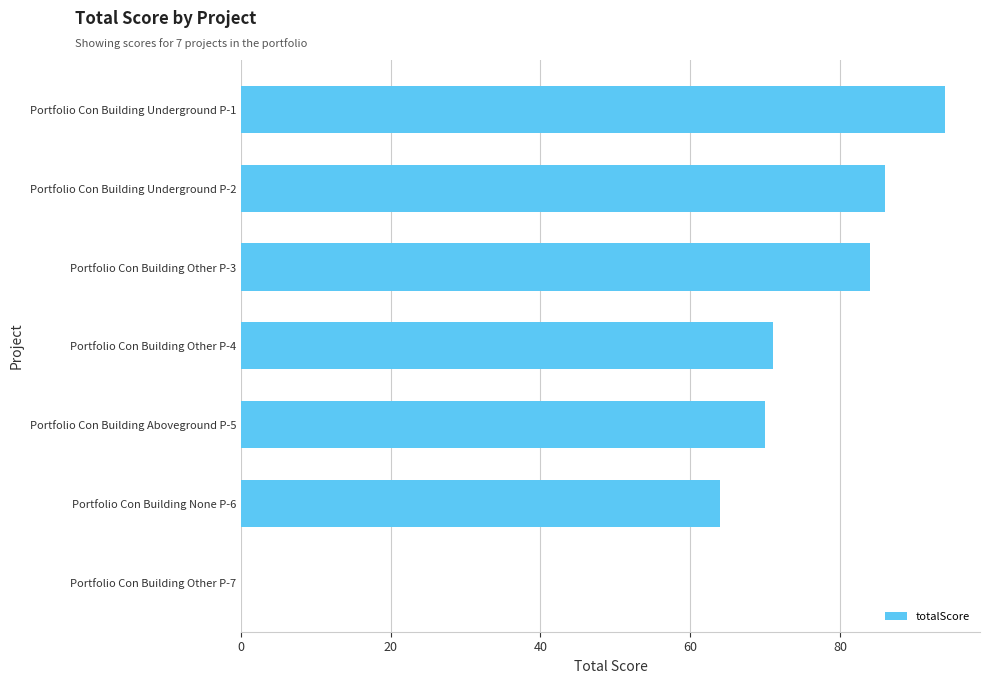

What is the change in value from Portfolio Con Building Other P-7 to Portfolio Con Building Underground P-2?

+86